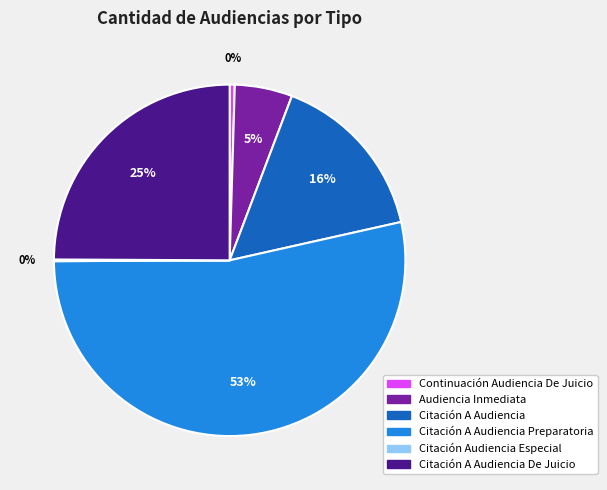

Which slice represents more than half of the pie?

Citación A Audiencia Preparatoria